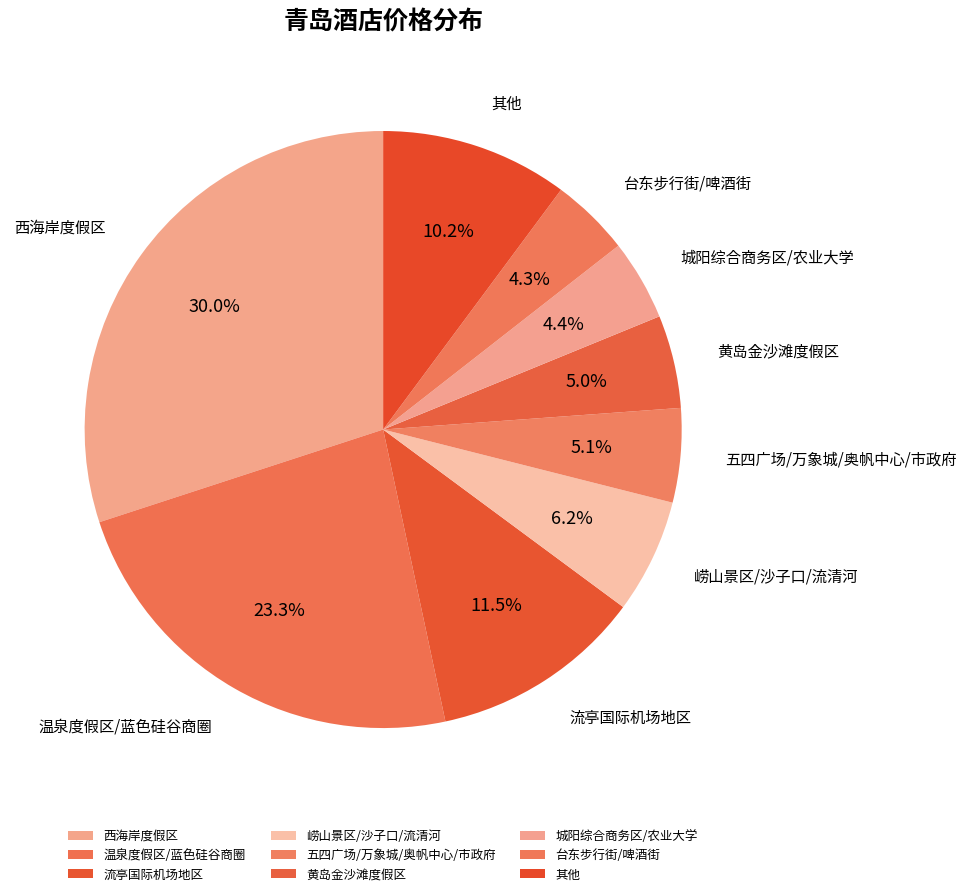

Does 城阳综合商务区/农业大学 account for over 50% of the chart?

No